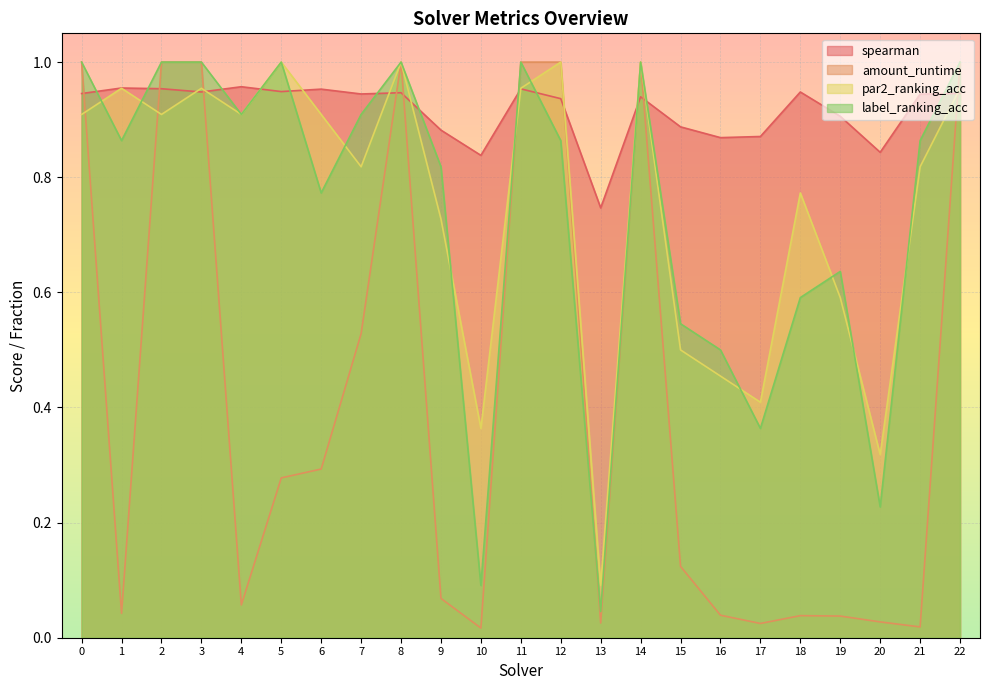

What is the greatest value displayed?

1.0